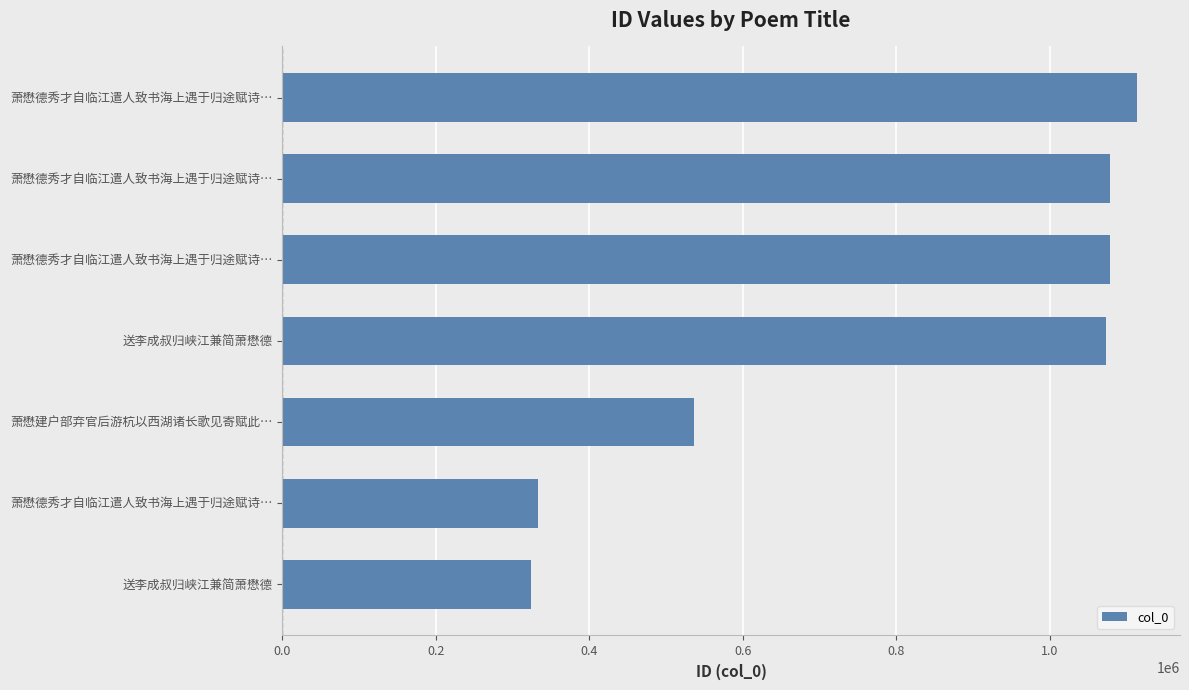

What is the sum of all values?

5537258